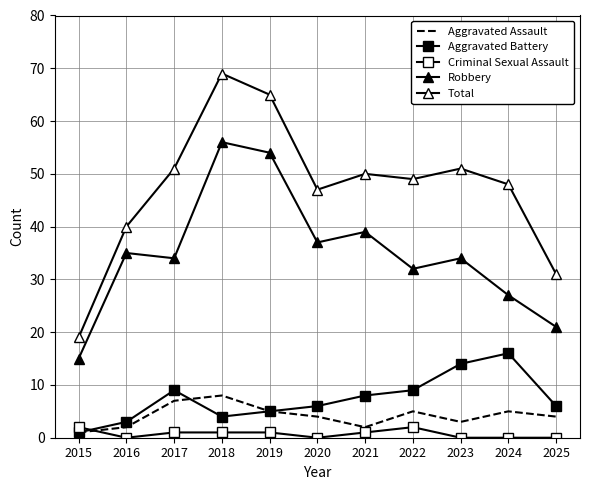

The value of Aggravated Battery at 2020 is 8. True or false?

False